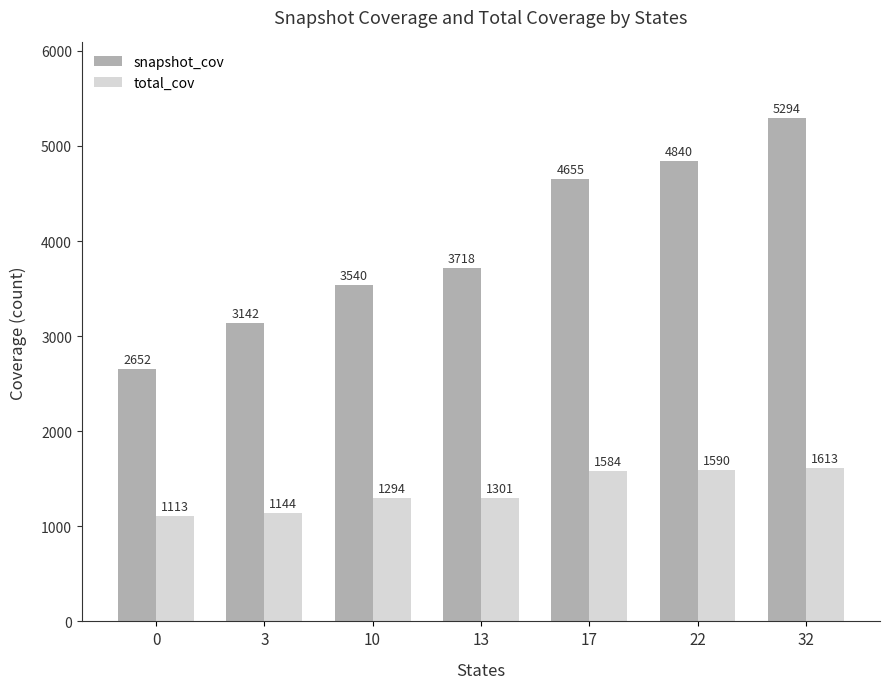

What is the value of the total_cov bar at the 1st from the left?

1113